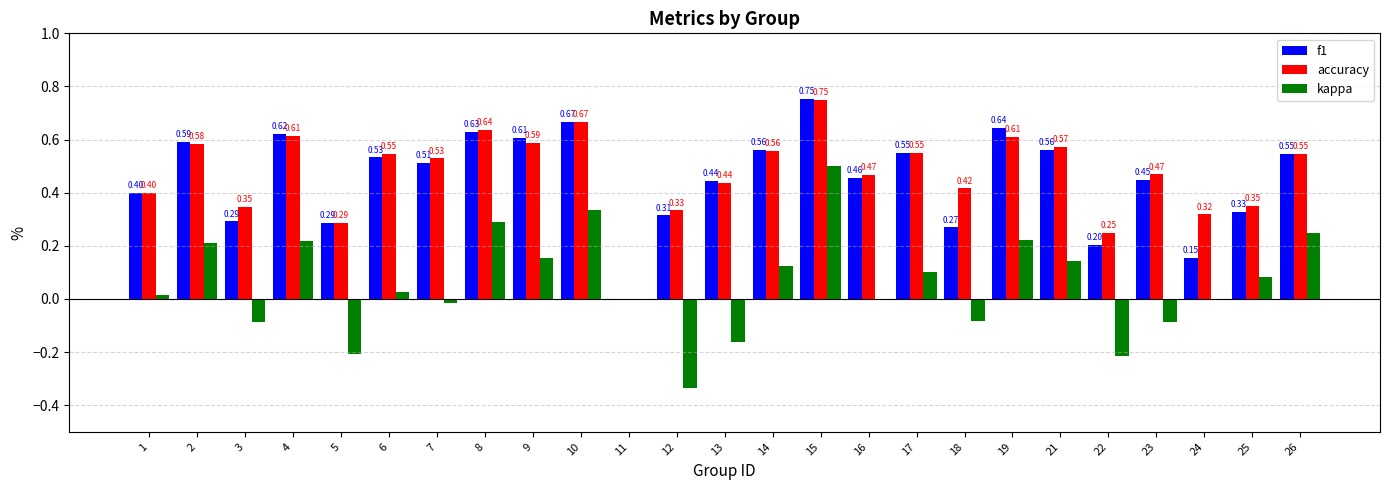

Does the chart contain stacked bars?

No